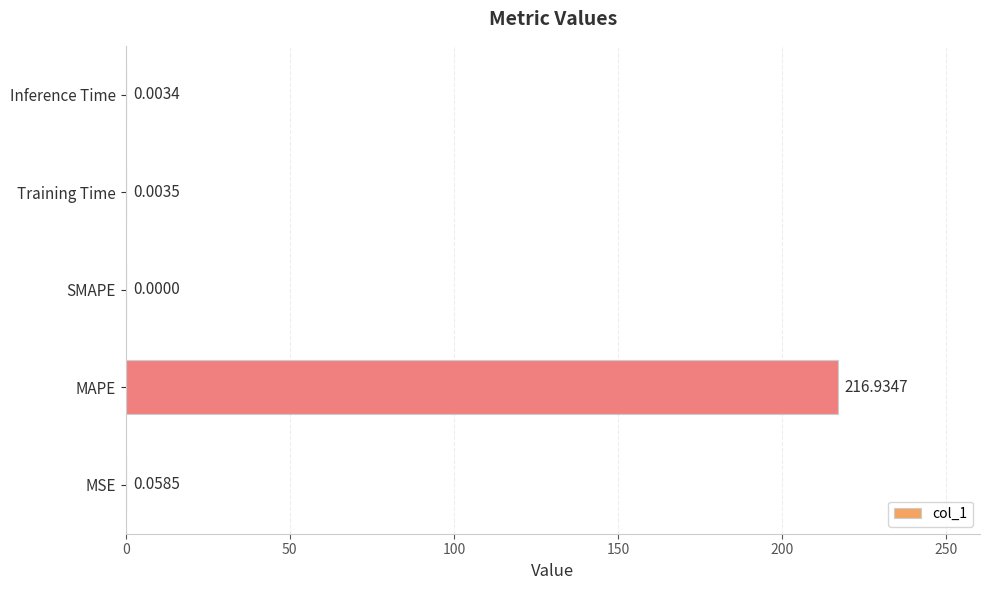

What is the change in value from MAPE to Training Time?

-216.9